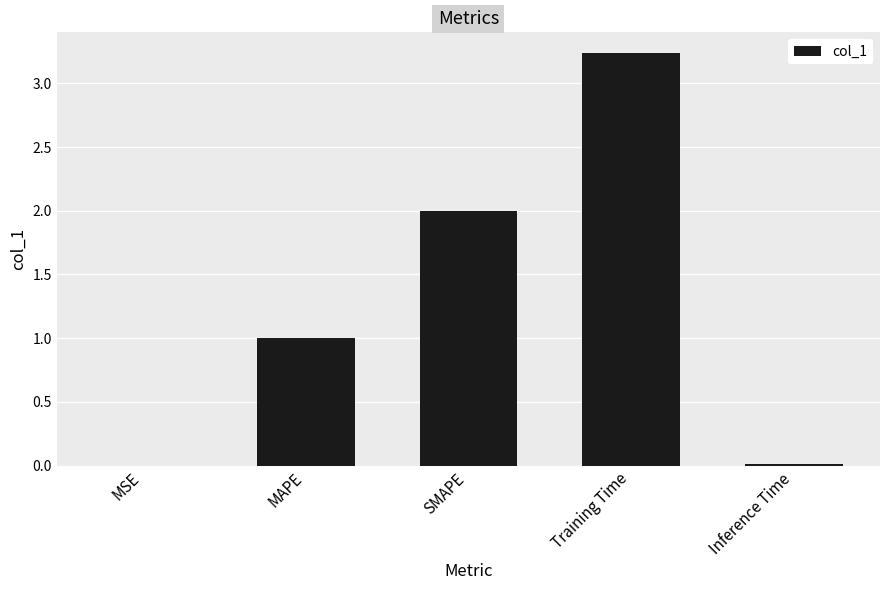

Which has a higher value, MSE or Training Time?

Training Time